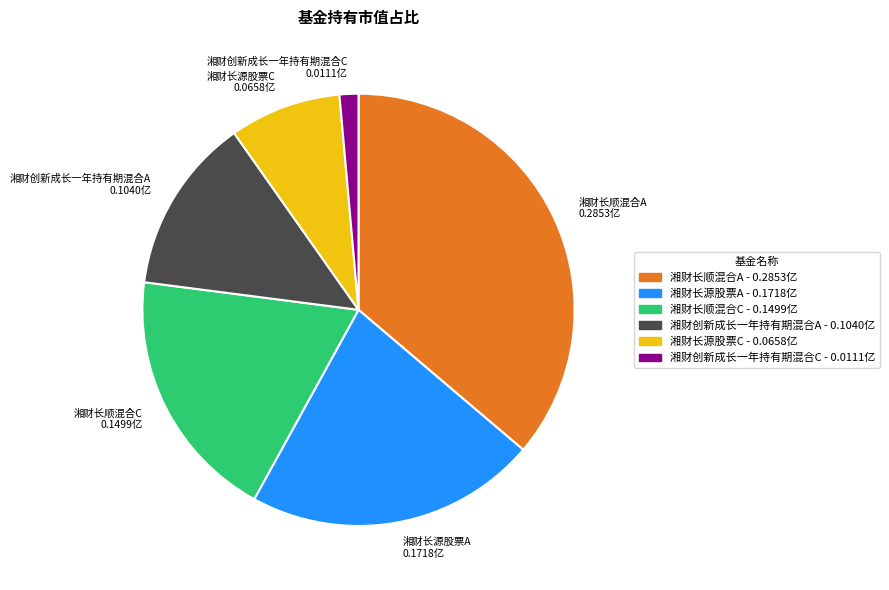

Between 湘财长顺混合A and 湘财长源股票A, which is larger?

湘财长顺混合A